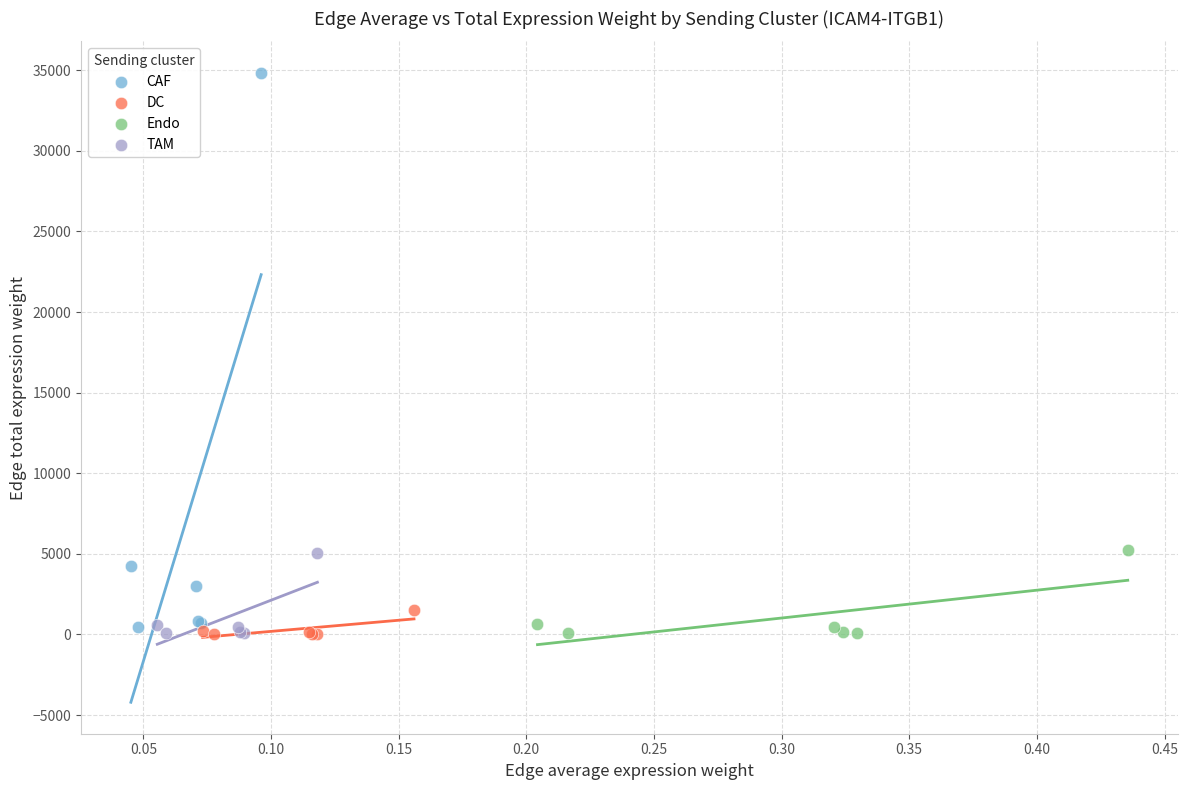

Which series has the largest Y range (max minus min)?

CAF